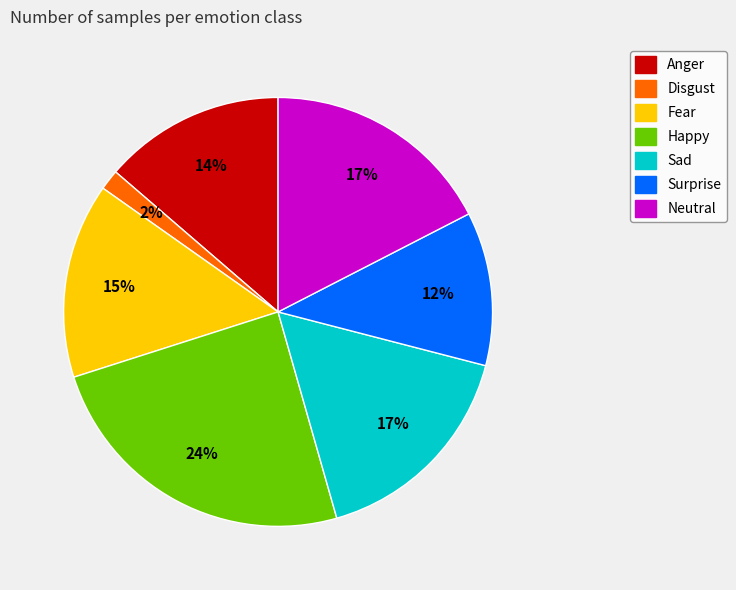

To the nearest percent, what is the combined percentage of Disgust and Neutral?

19%